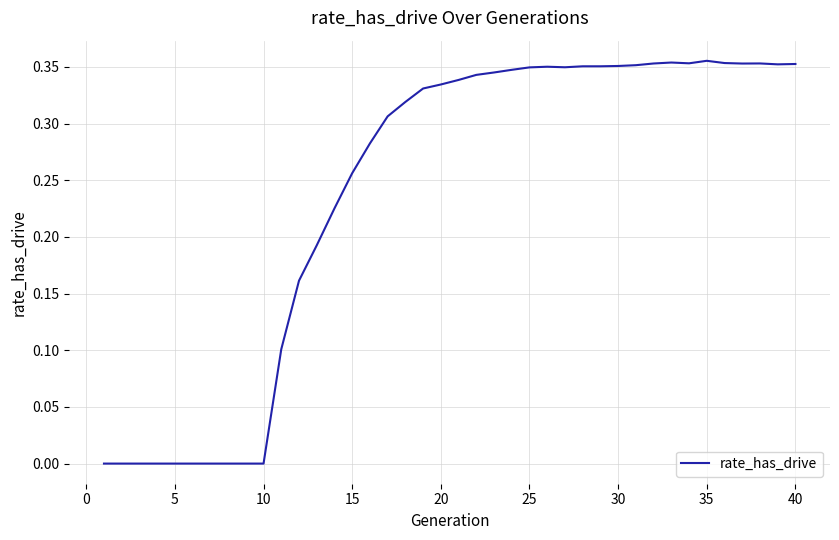

How many lines are shown in the chart?

1